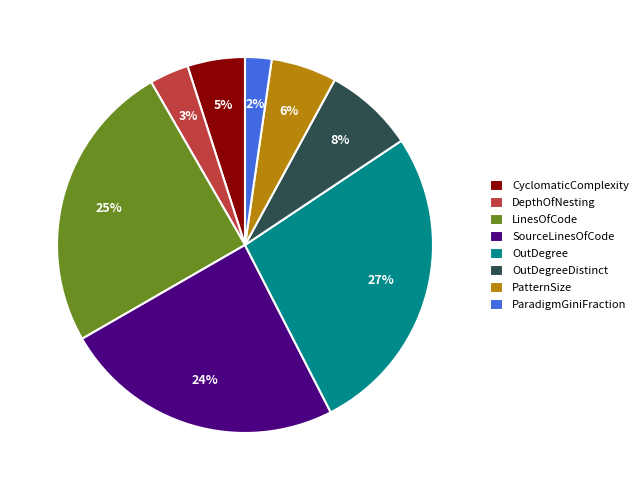

The PatternSize slice represents 20% of the pie. True or false?

False